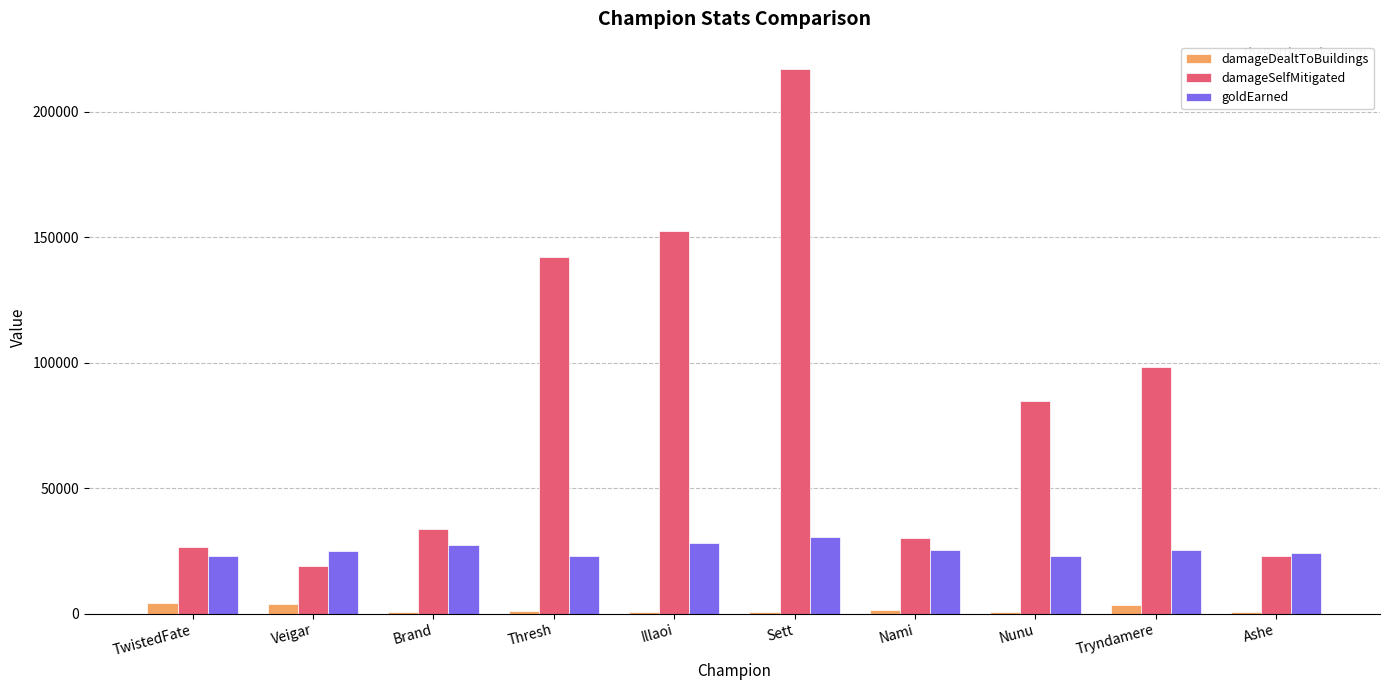

Which series has the largest total across all categories?

damageSelfMitigated